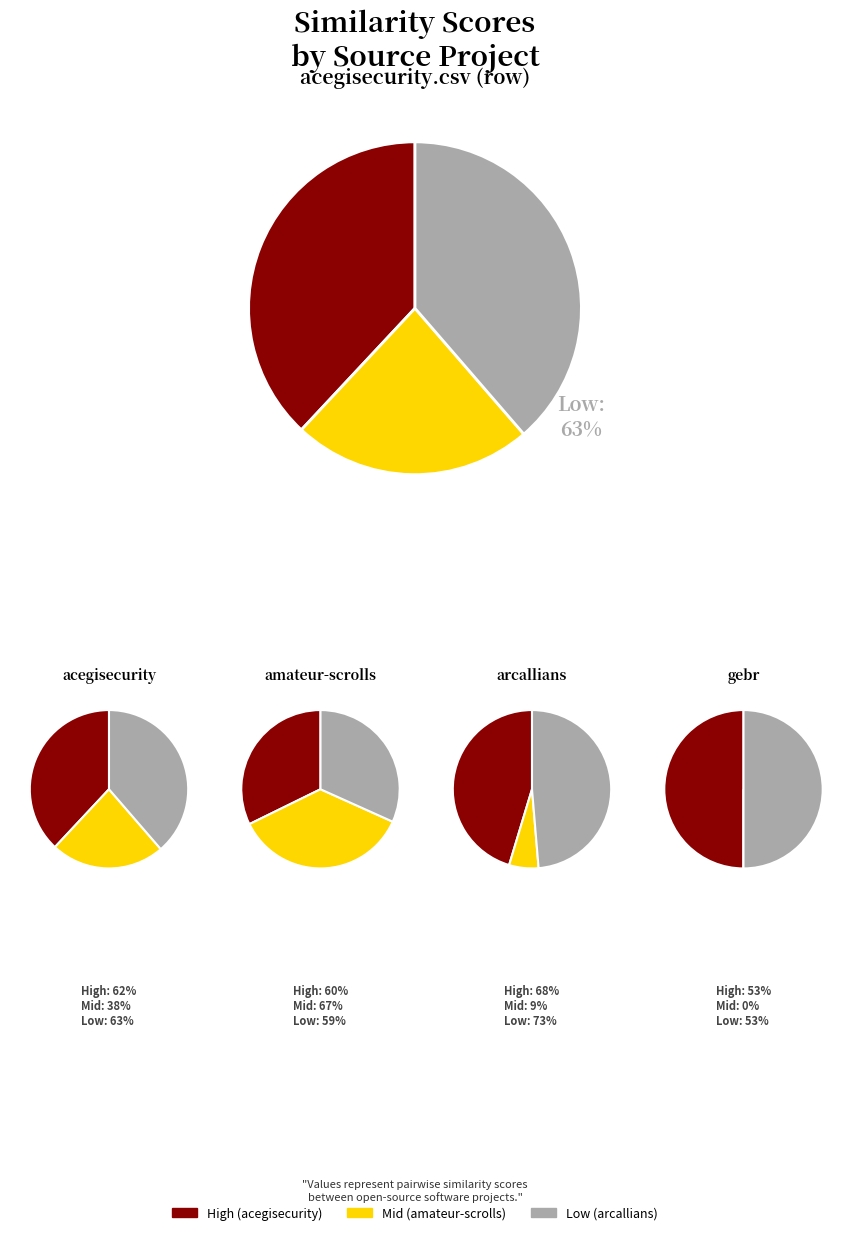

How much of the chart is everything except amateur-scrolls.csv?

87.0%